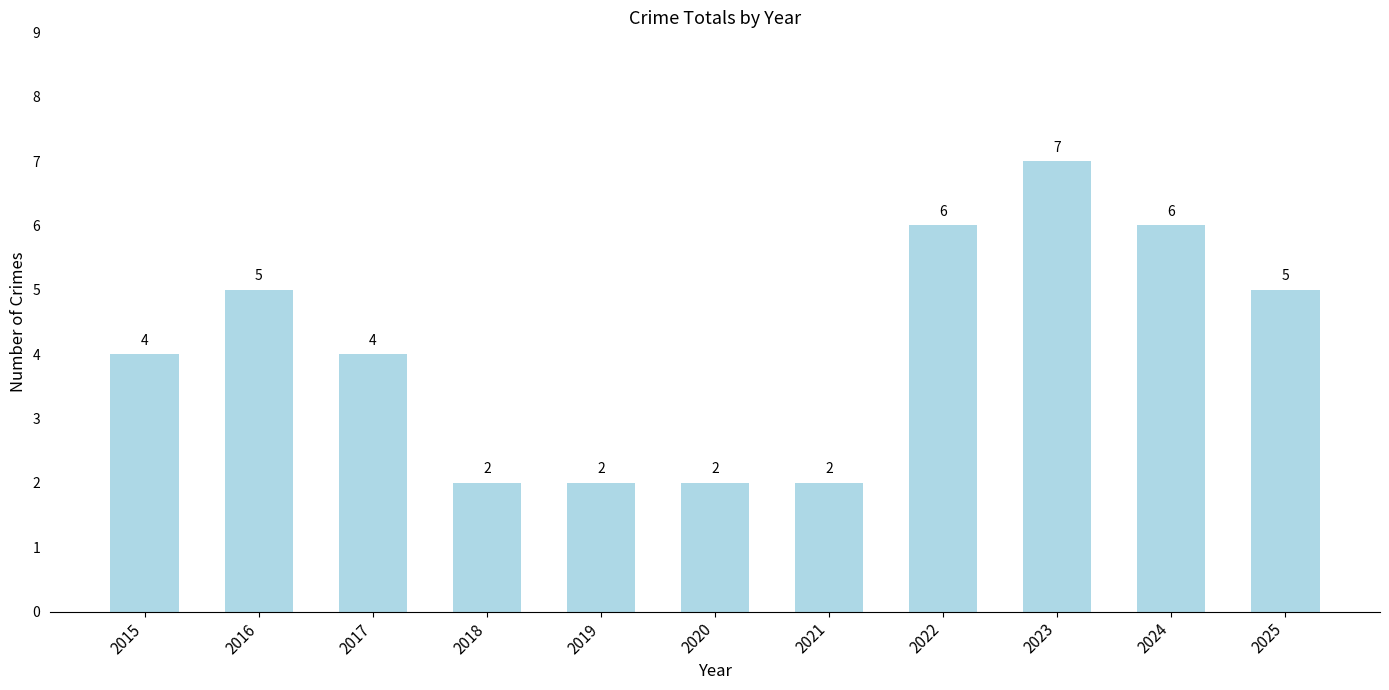

What is the approximate value at 2015?

4